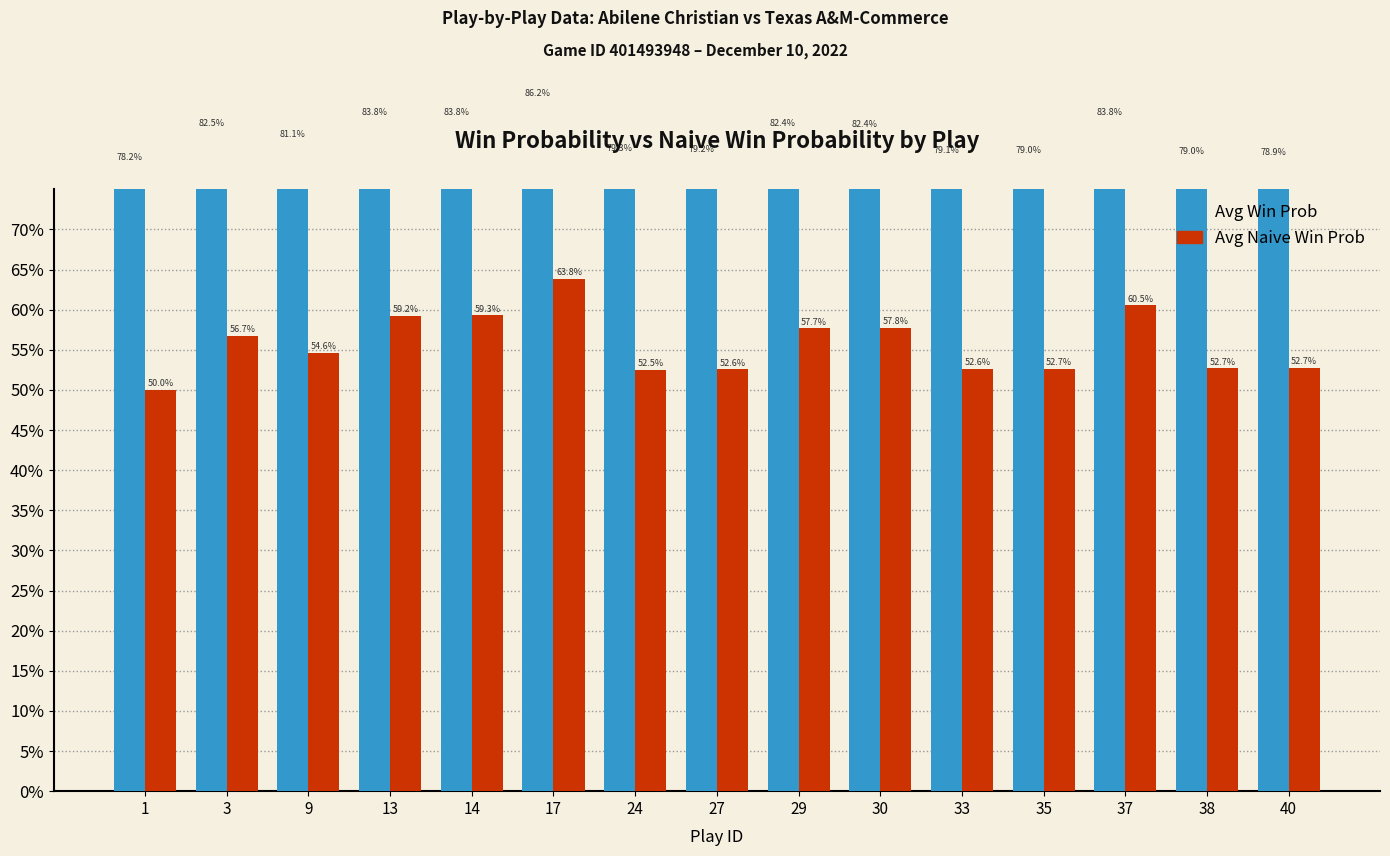

List the labels in order of Avg Win Prob value, largest first.

17, 37, 14, 13, 3, 29, 30, 9, 24, 27, 33, 35, 38, 40, 1